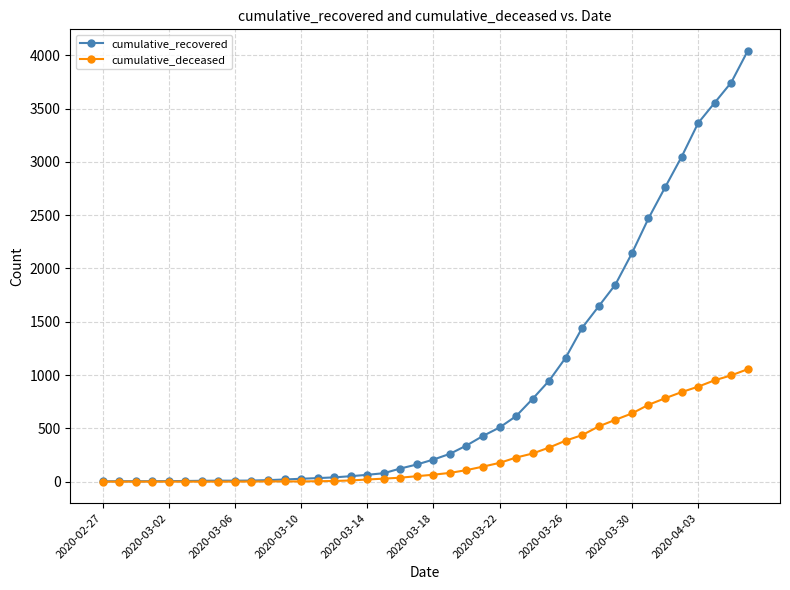

Which series has the largest total across all categories?

cumulative_recovered